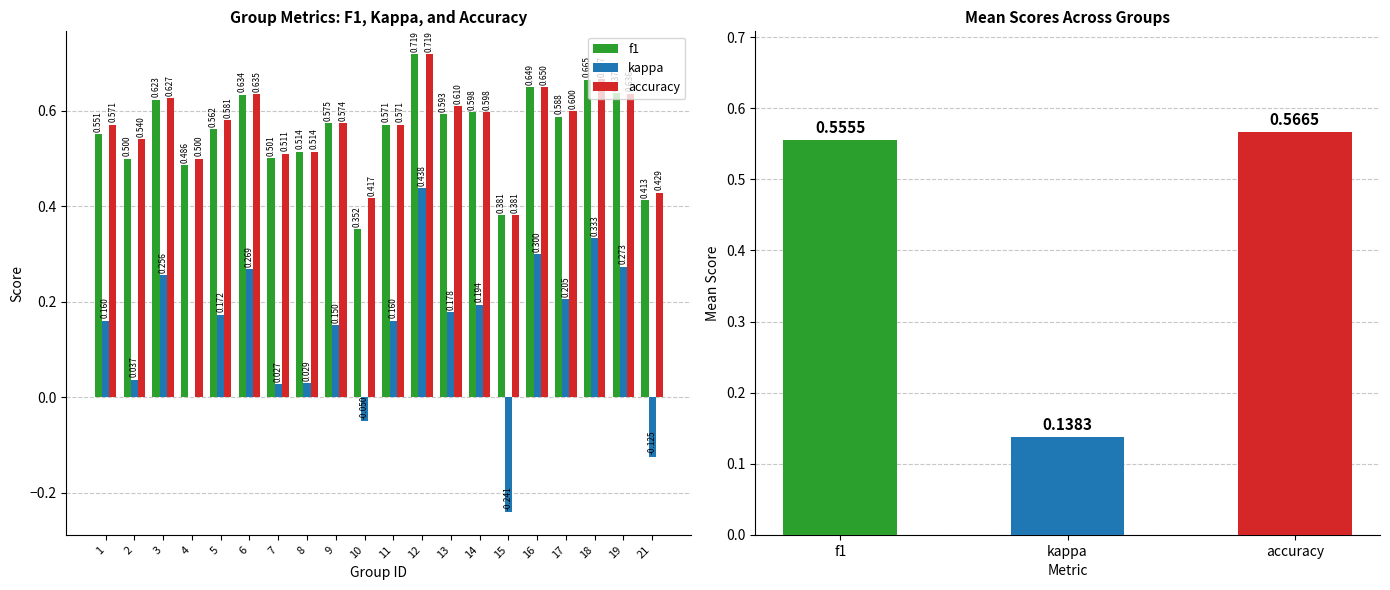

At how many categories does at least one series exceed 0?

20